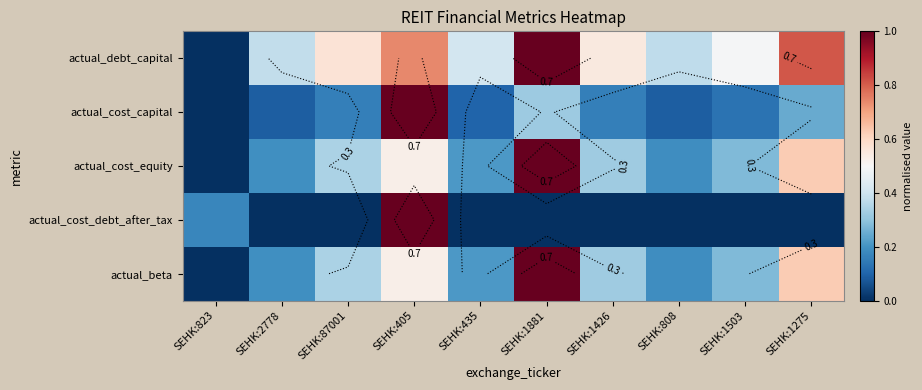

Is it true that actual_beta equals 0.2 at SEHK:1275?

False